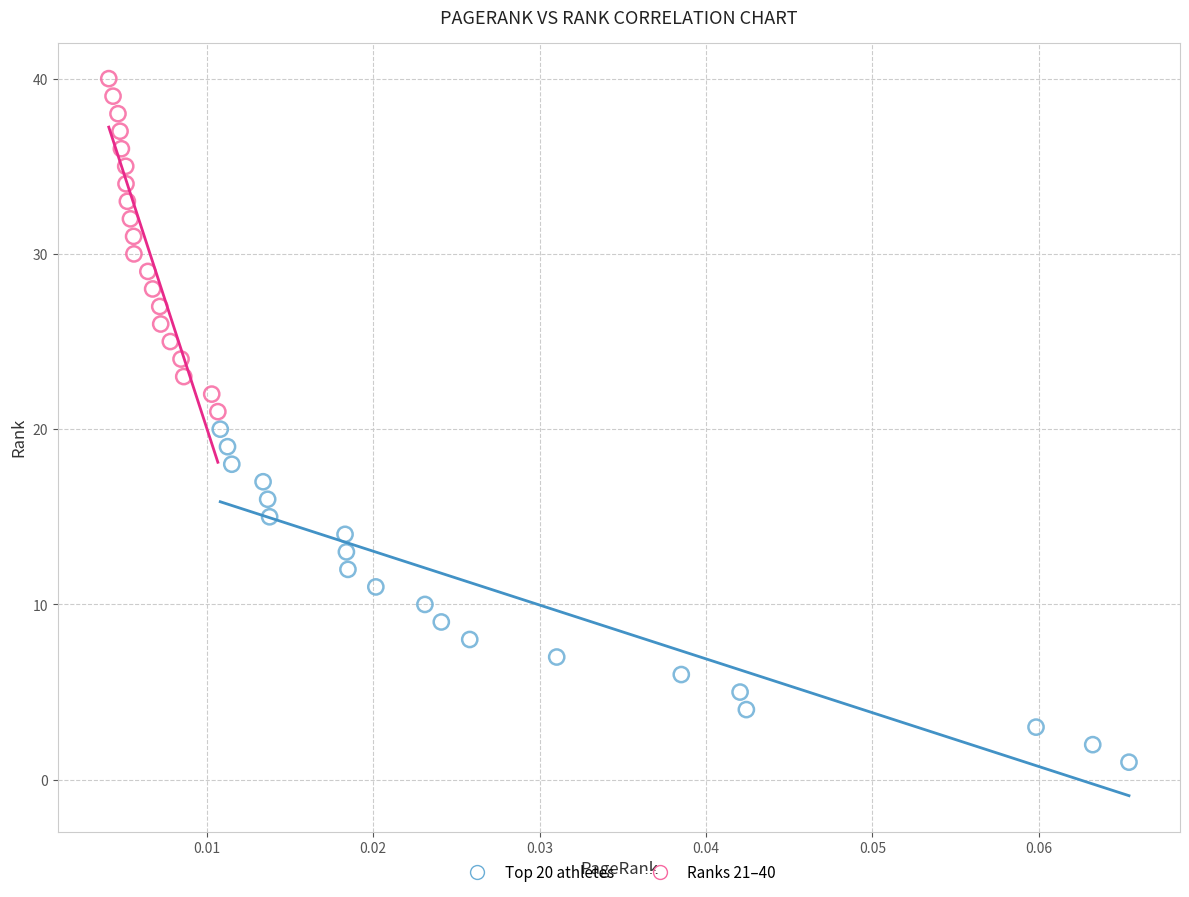

Which series contains the lowest Y value?

Top 20 athletes